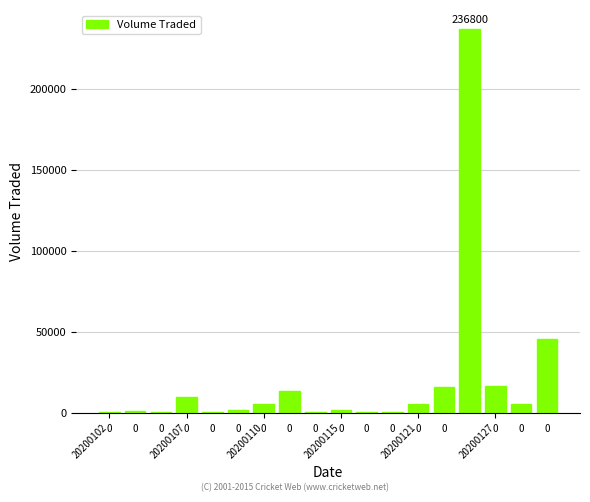

Are the bars horizontal?

No